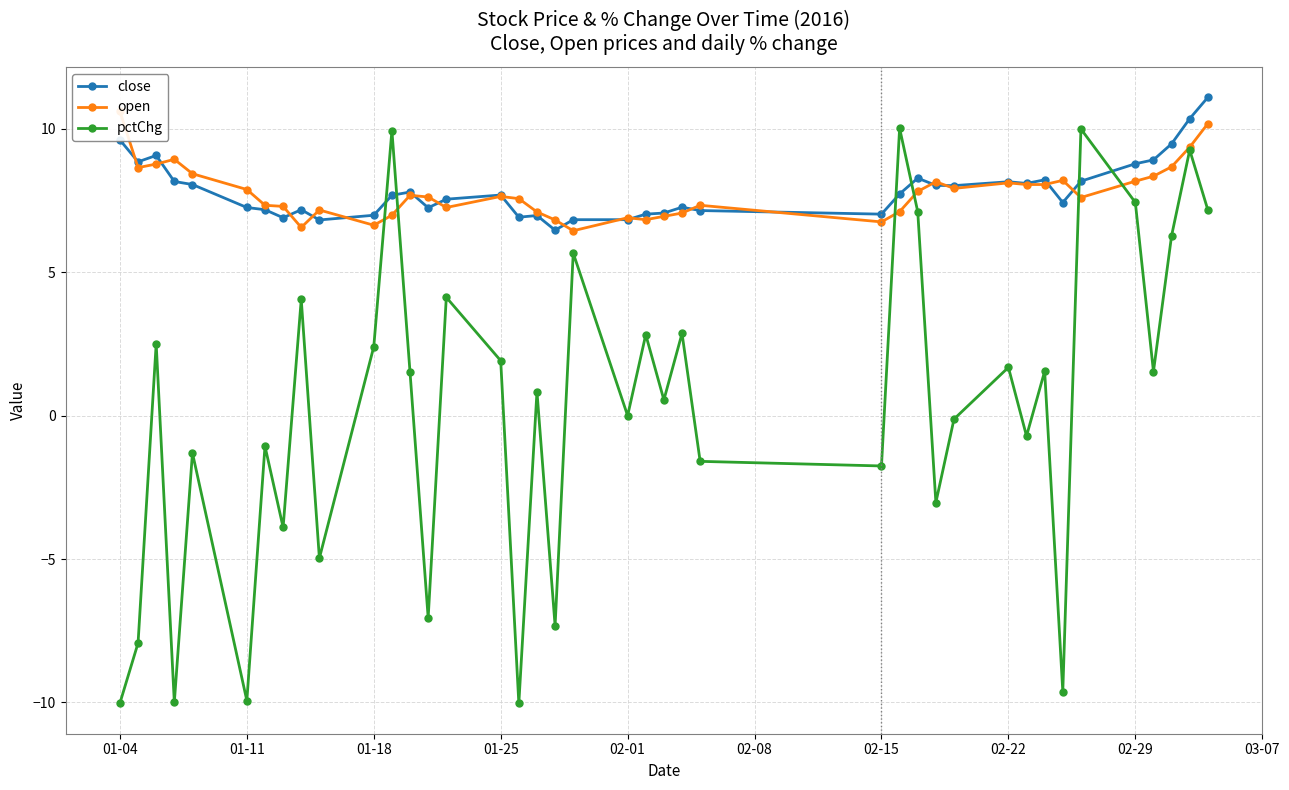

At how many categories does at least one series exceed -2?

40